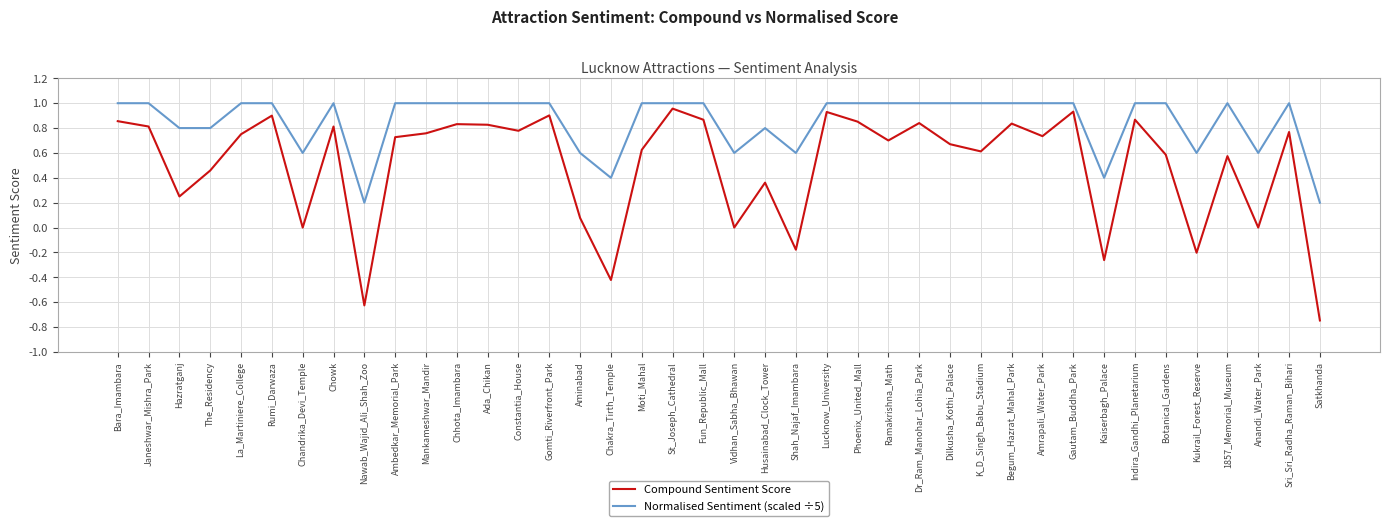

Which label corresponds to the smallest value in the chart?

Satkhanda